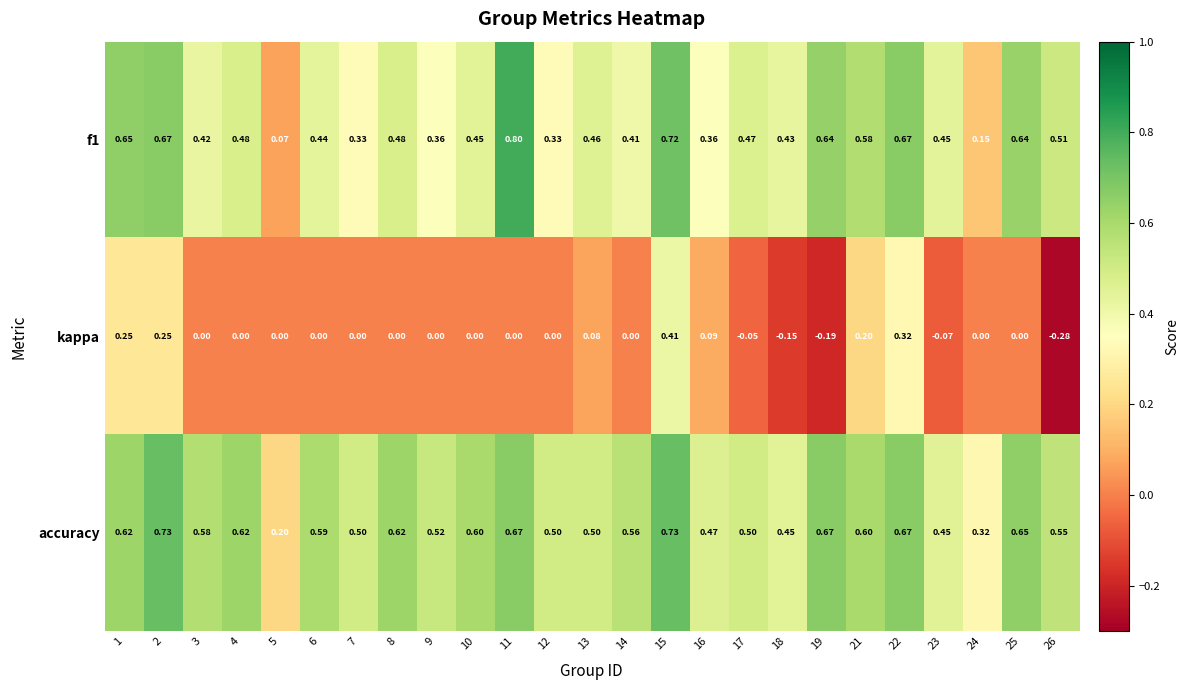

Which series has the largest total across all categories?

accuracy